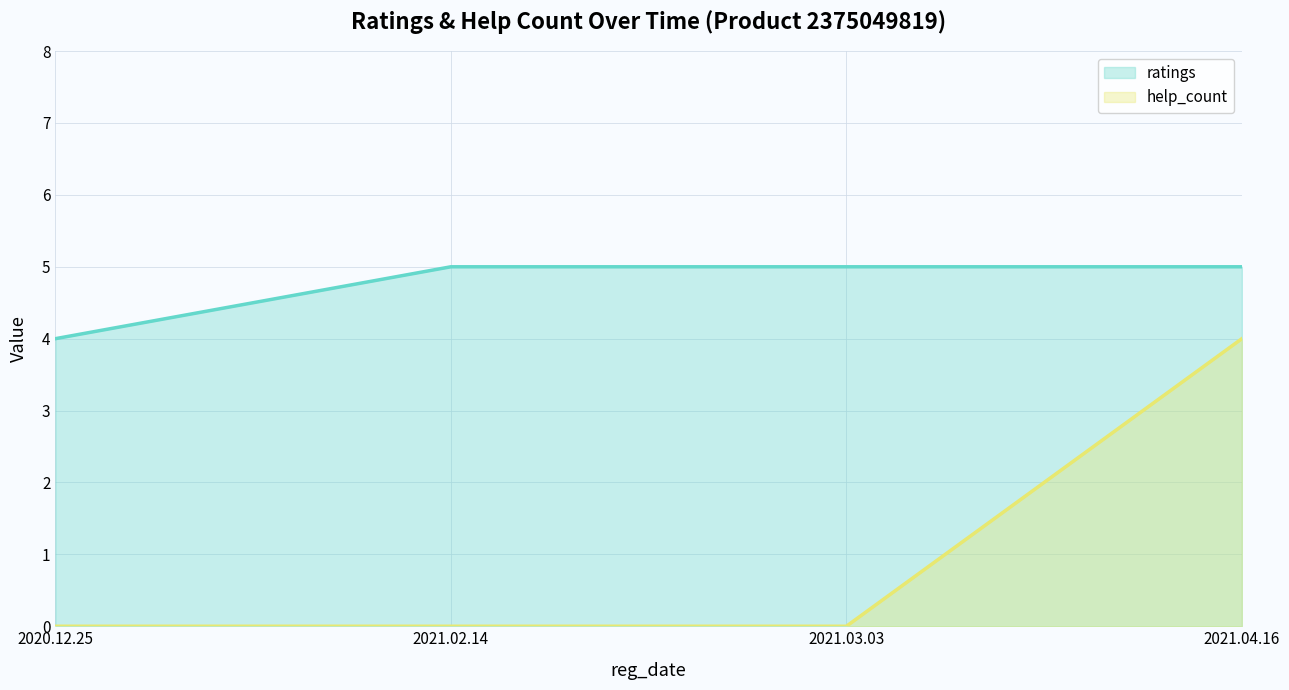

Reading right to left, list all the values displayed in this chart.

ratings: 5	5	5	4
help_count: 4	0	0	0